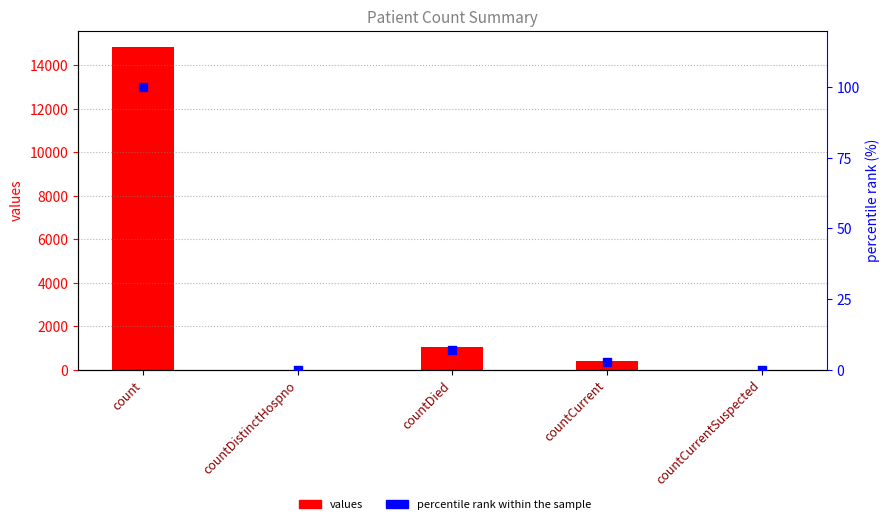

Which series has the widest spread of Y values?

values